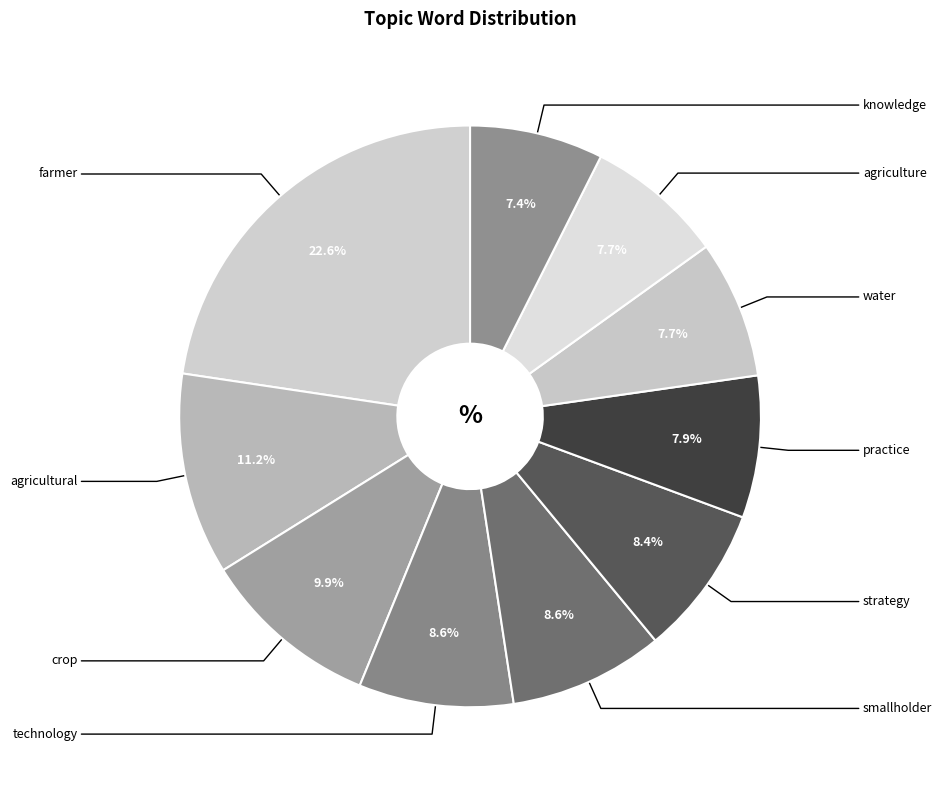

To the nearest percent, what portion does crop represent?

10%